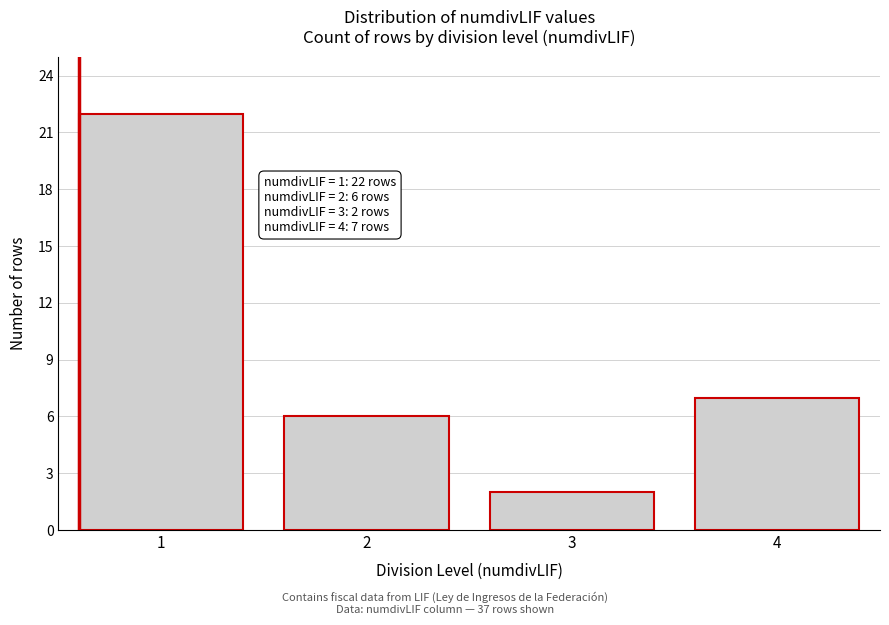

Reading left to right, what are all the values shown in this chart?

1=22	2=6	3=2	4=7